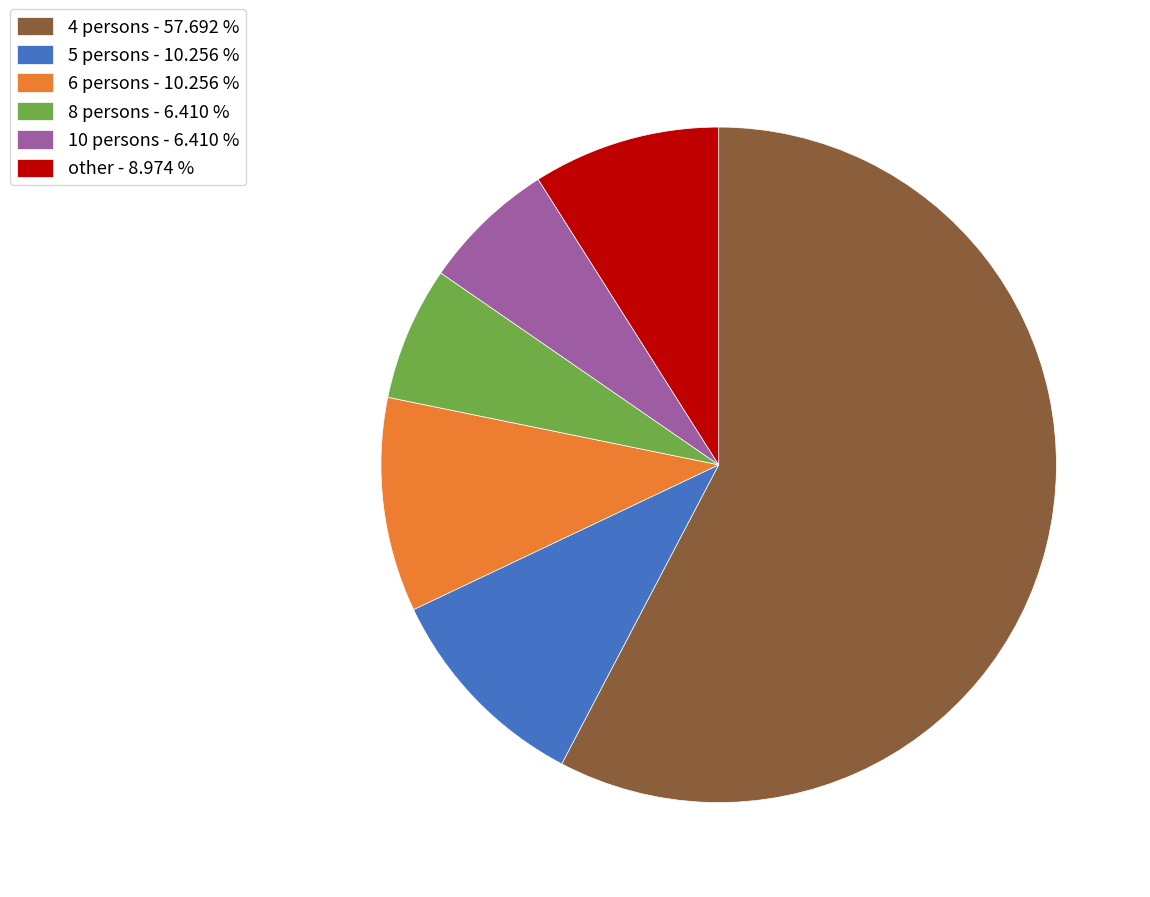

Does 10 persons represent more than half of the total?

No